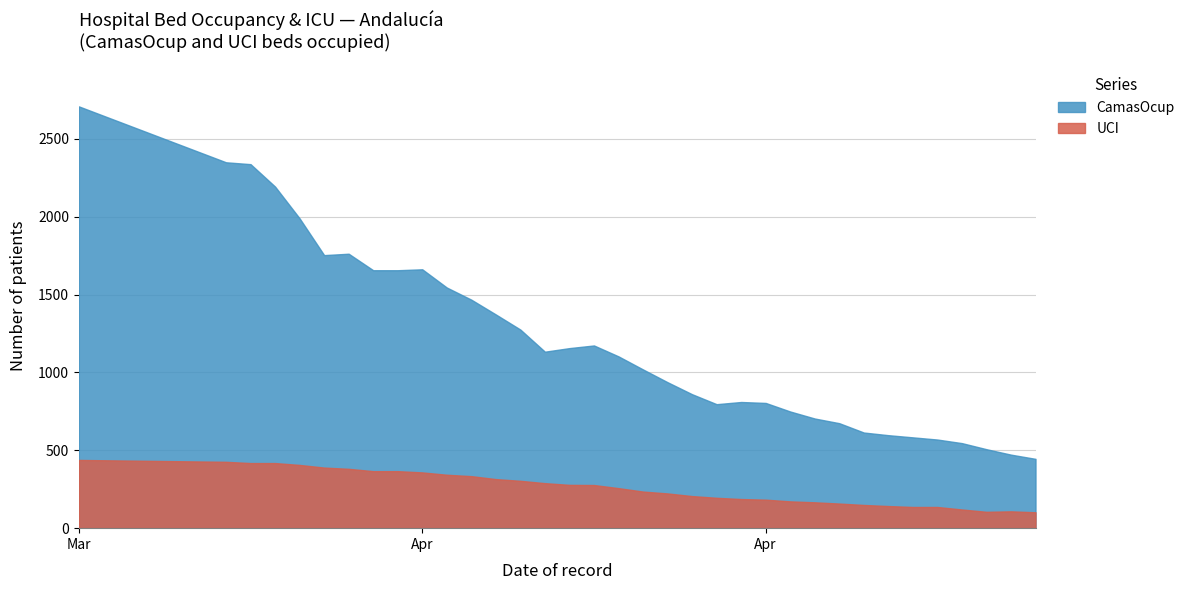

Which series has the widest spread of values?

CamasOcup